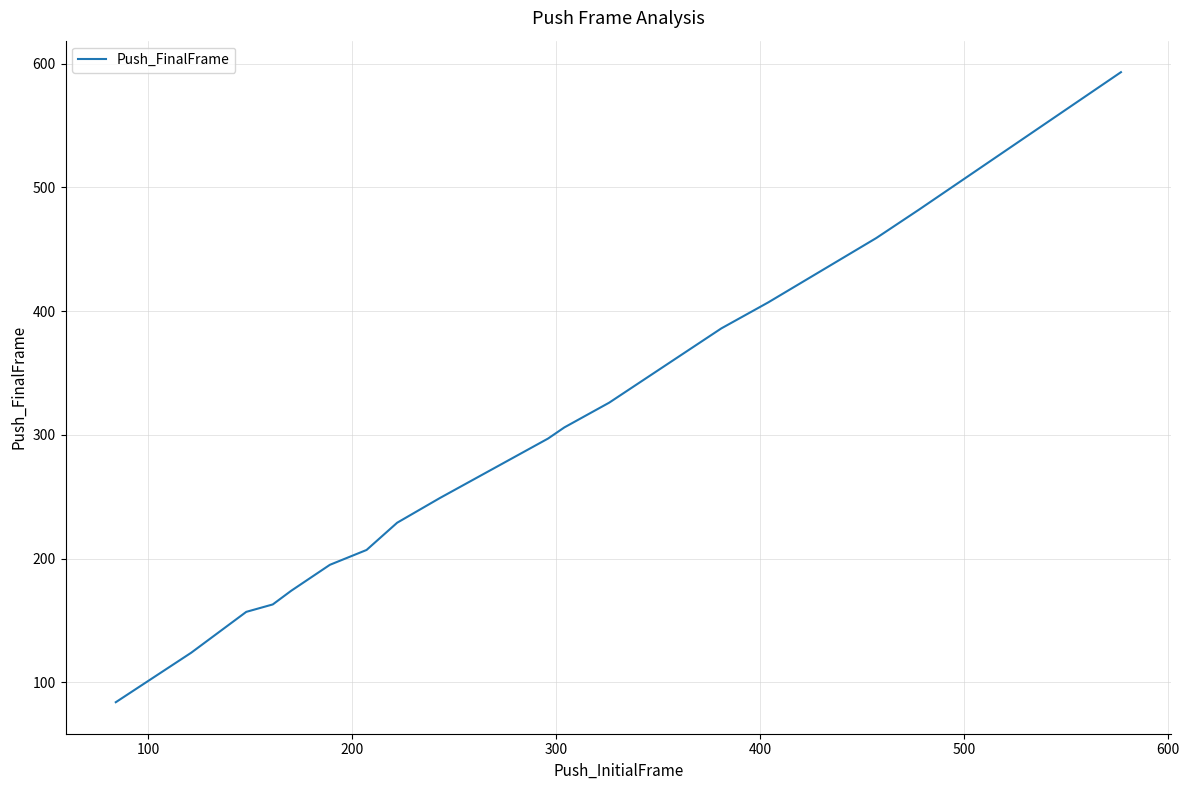

What is the minimum value shown in the chart?

84